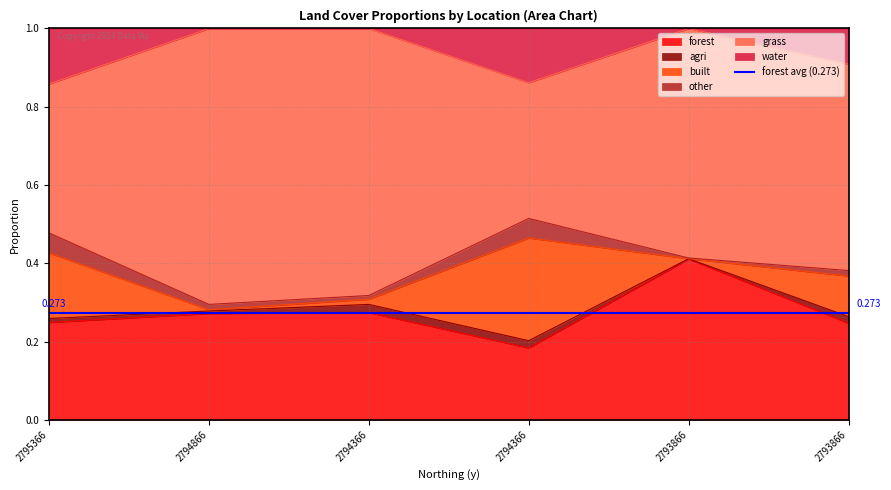

At how many categories does at least one series exceed 0?

6